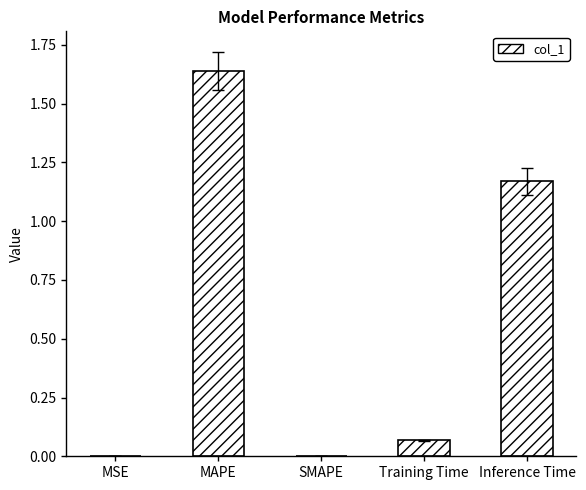

True or false: the data shows 1.6 at Inference Time.

False